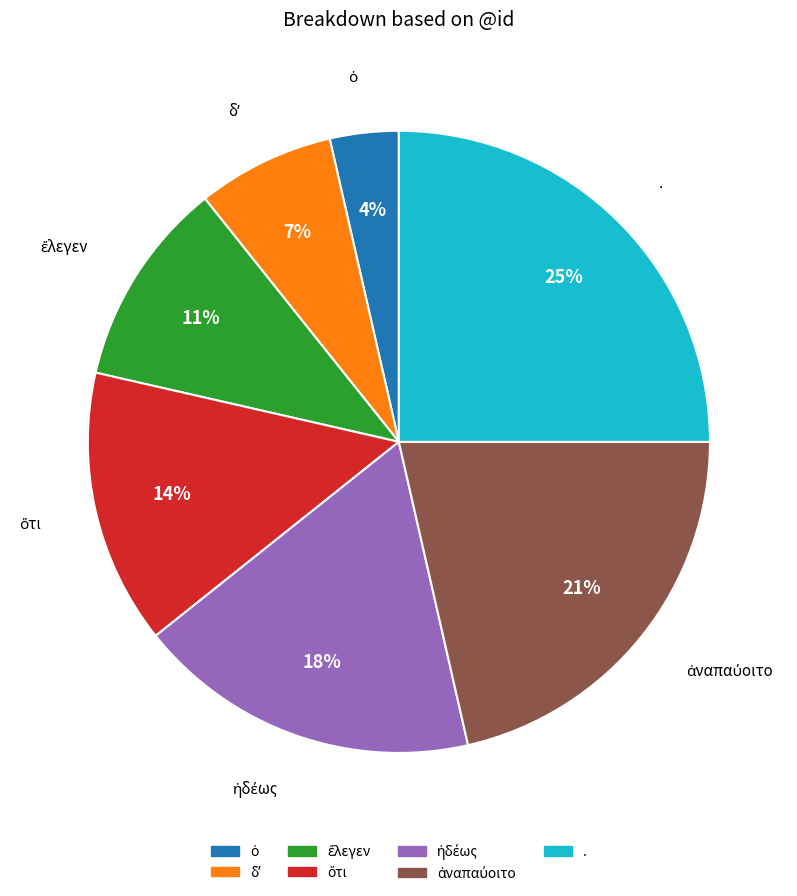

Does any single category account for the majority?

No